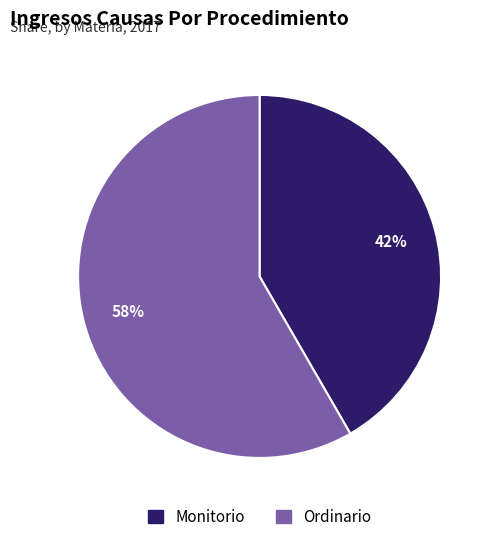

Rank the categories by value from highest to lowest.

Ordinario, Monitorio